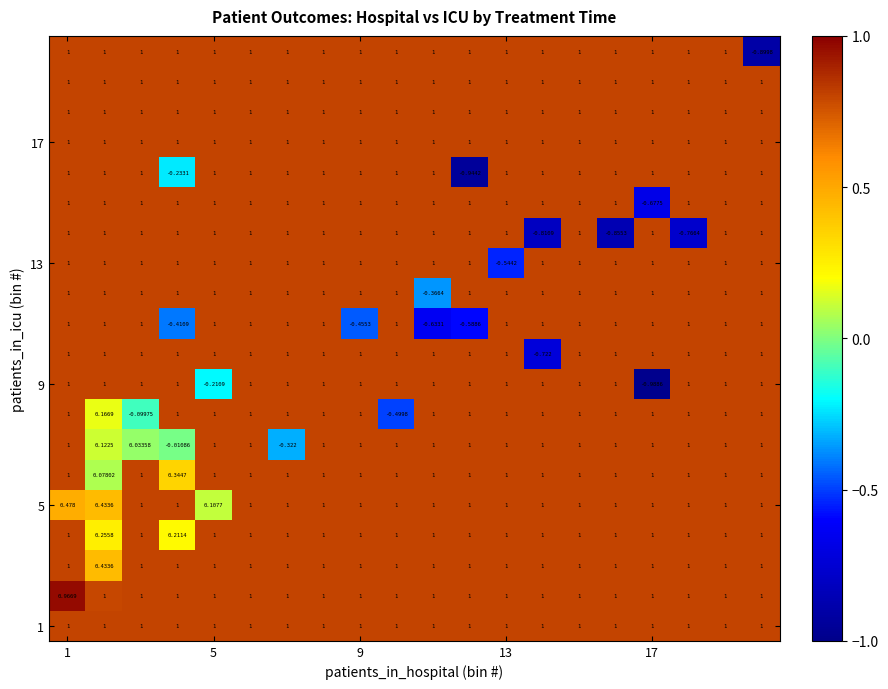

Count the number of categories in the chart.

20